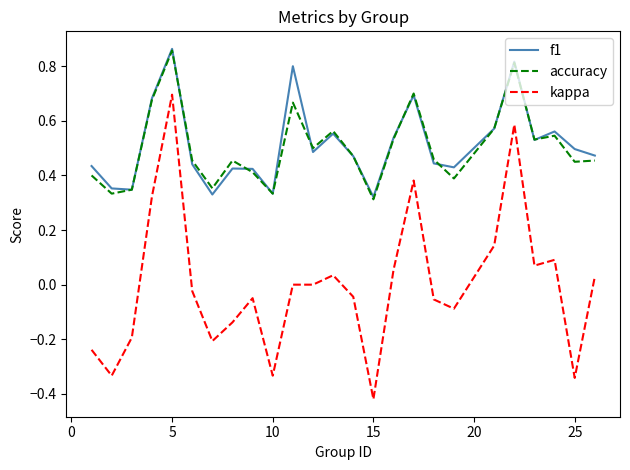

Which series has the widest spread of values?

kappa